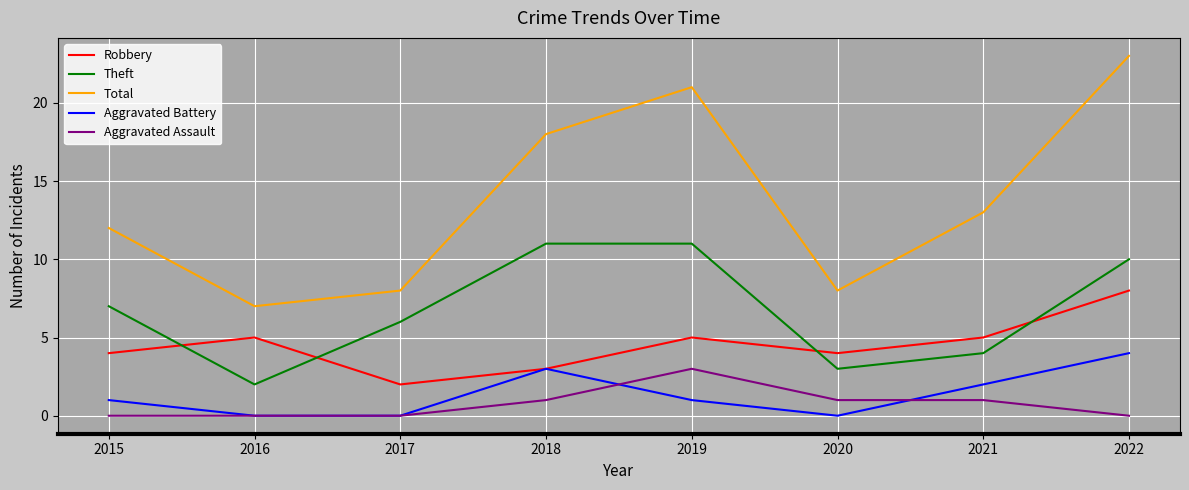

List the series in order of their peak value, highest first.

Total, Theft, Robbery, Aggravated Battery, Aggravated Assault